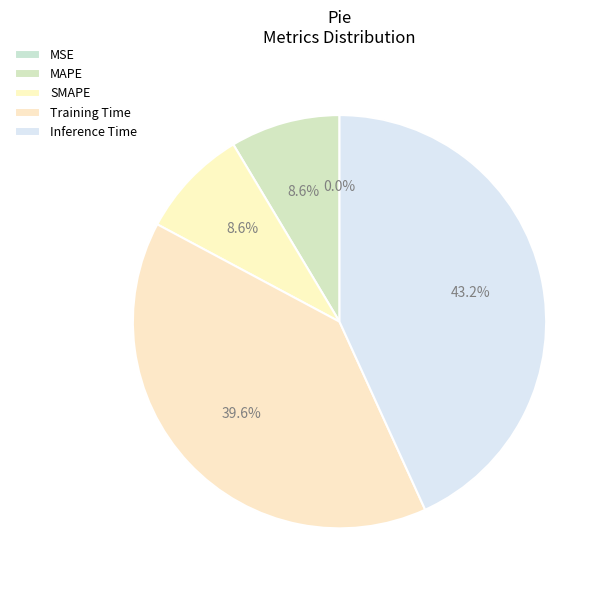

To the nearest percent, what portion does MAPE represent?

9%